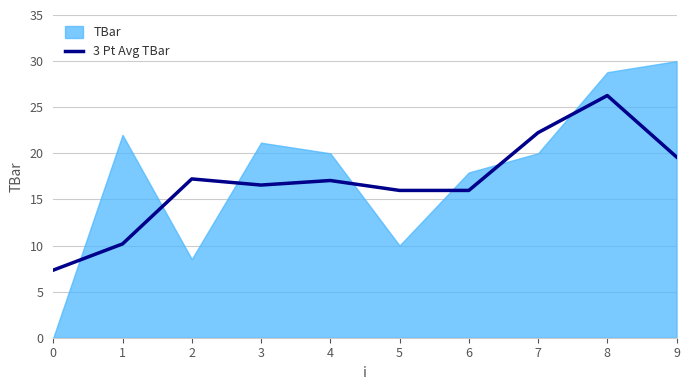

What is the difference between the values at 1 and 3?

6.4